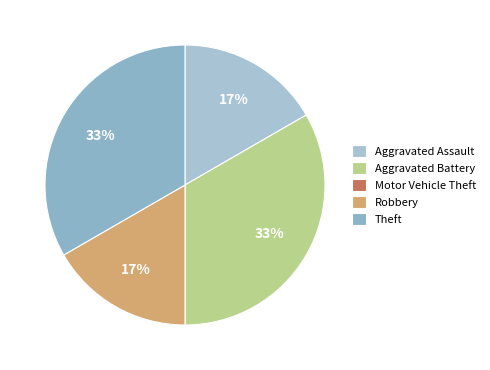

Count the number of slices in the pie.

5